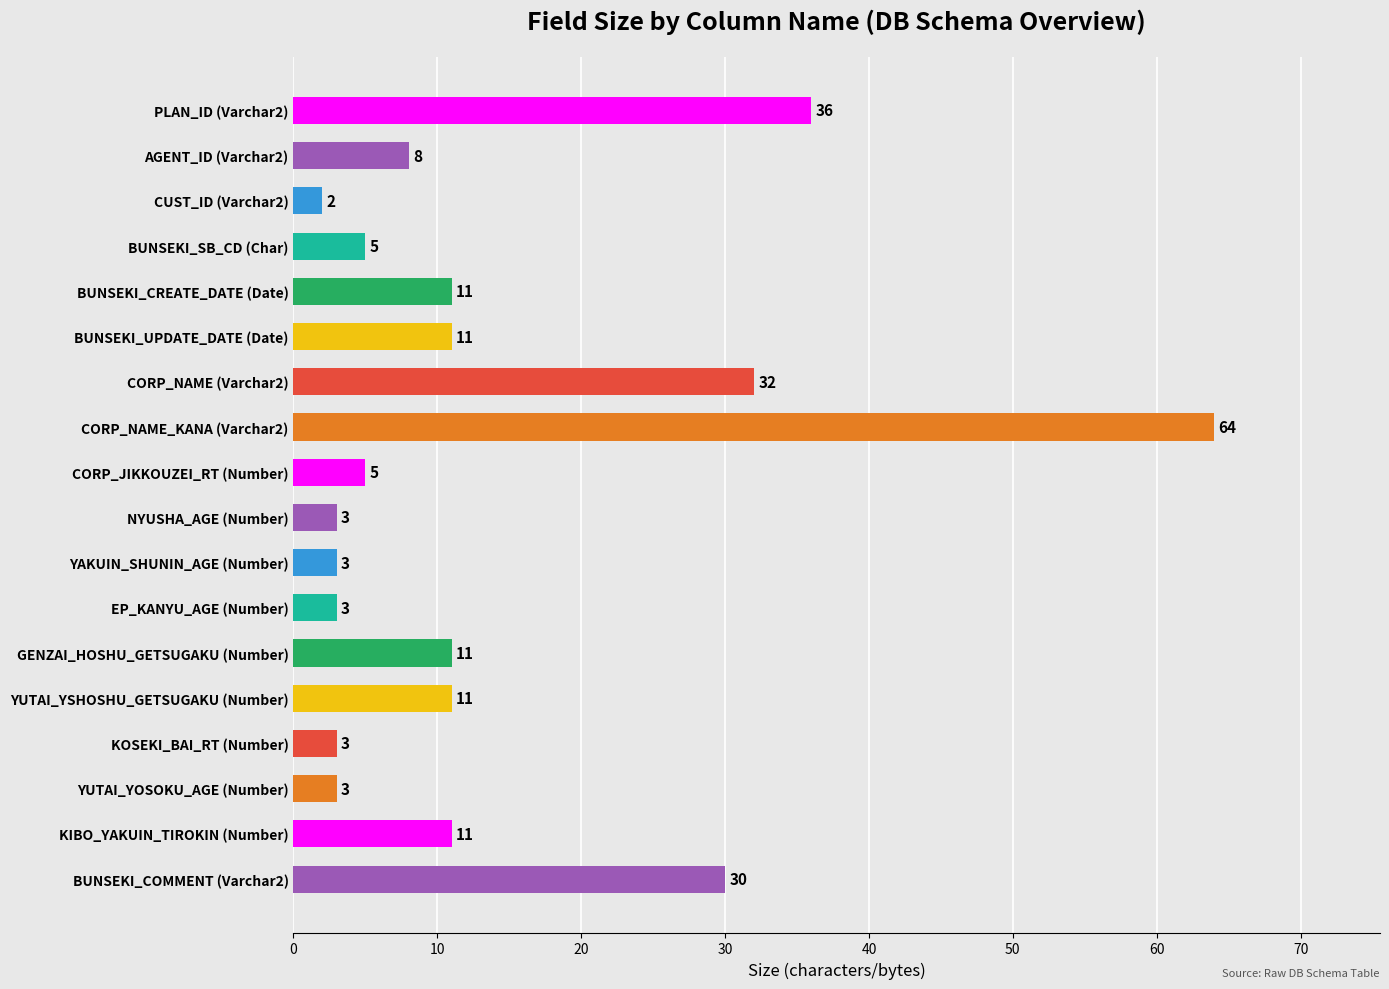

What value does the data have at BUNSEKI_CREATE_DATE (Date), to the nearest 5?

10